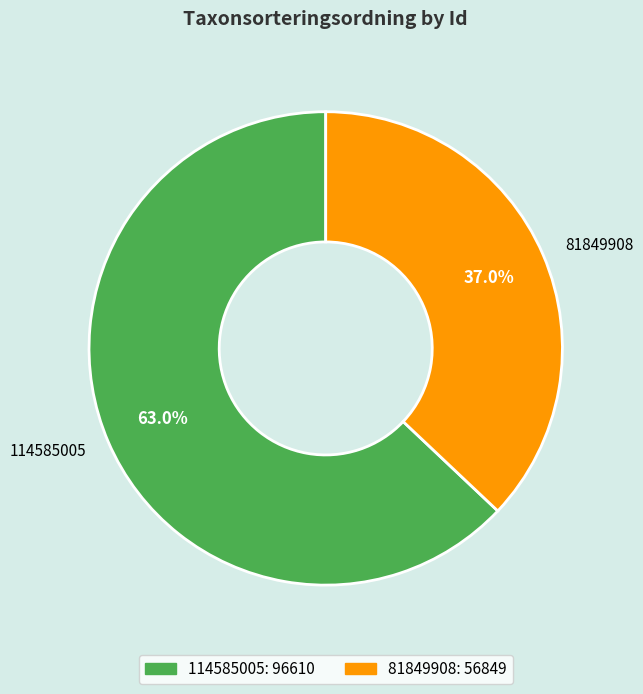

True or false: 81849908 accounts for 27% of the total.

False